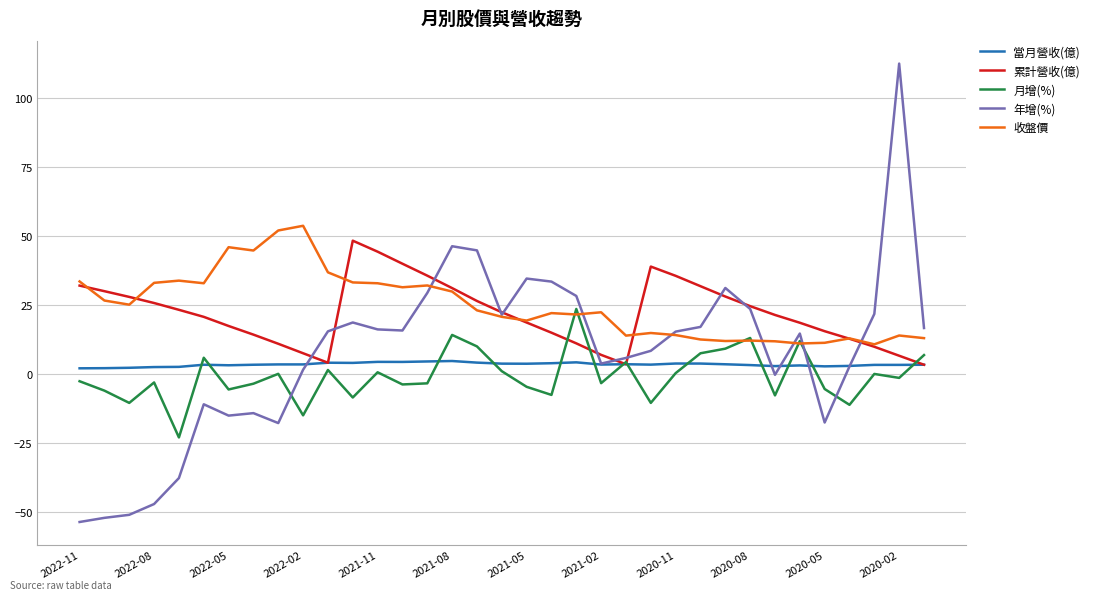

Which series has the largest range (max minus min)?

年增(%)